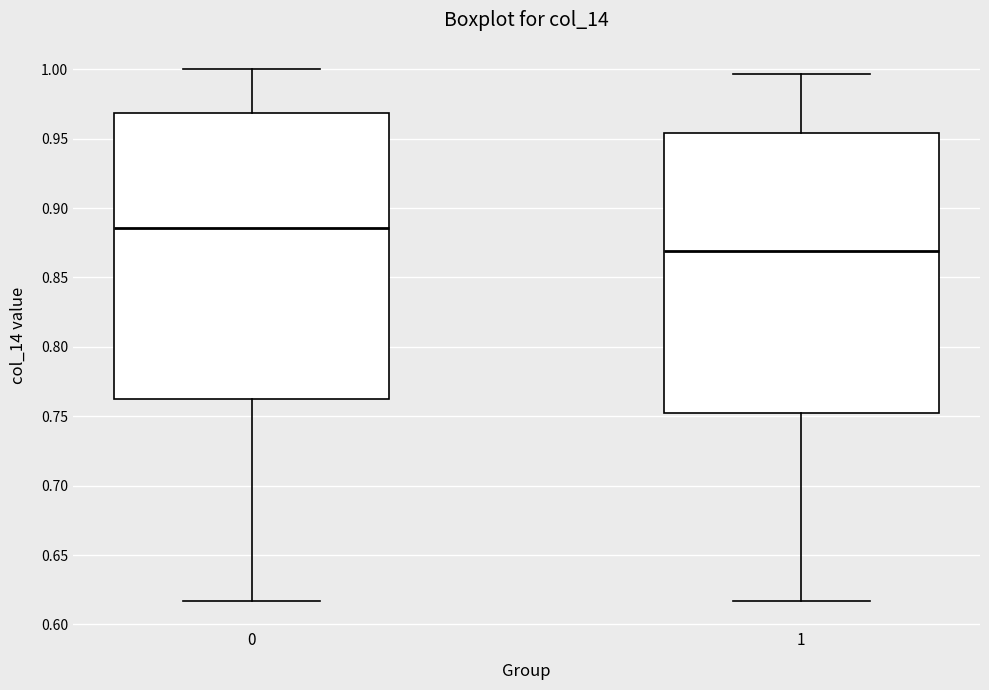

Reading left to right, read every box against the y-axis: the position of its median line, the range the box covers, and the ends of its whiskers. The values are not printed on the chart, so give them approximately, as read against the axis.

0: median 0.885, box 0.760 to 0.970, whiskers 0.615 to 1.000
1: median 0.870, box 0.750 to 0.955, whiskers 0.615 to 0.995